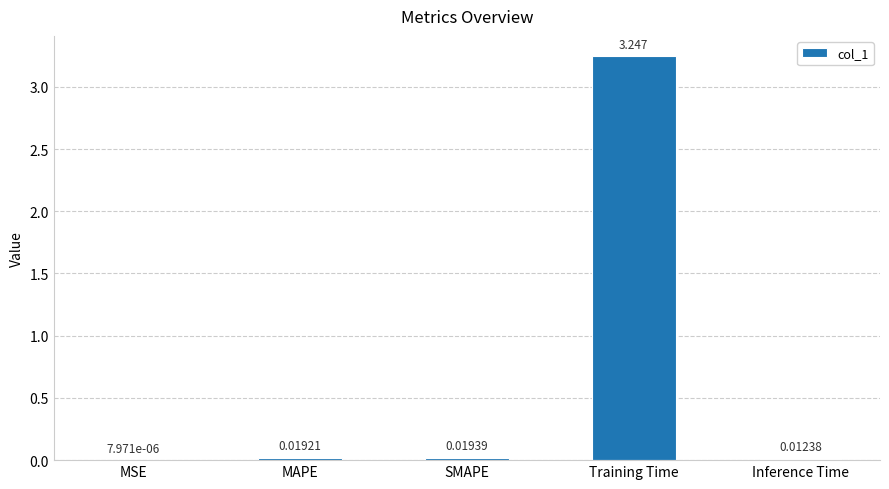

Which has a higher value, MSE or Inference Time?

Inference Time